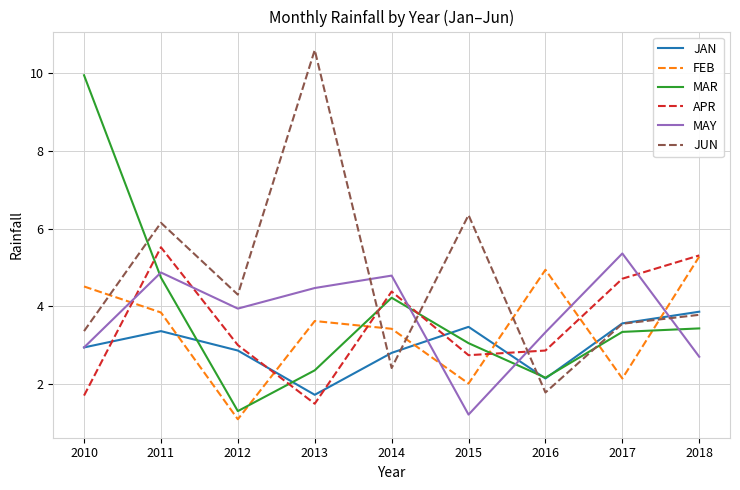

What is the sum of the MAY values at 2017 and 2011?

10.2